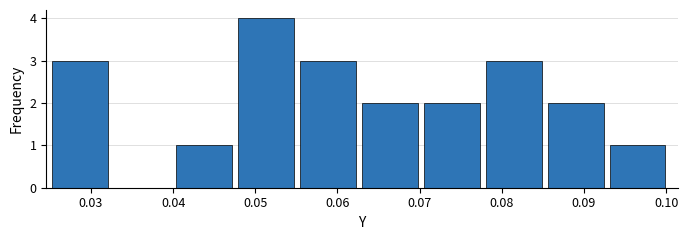

Which range on the x-axis has the tallest bar?

0.048 to 0.055